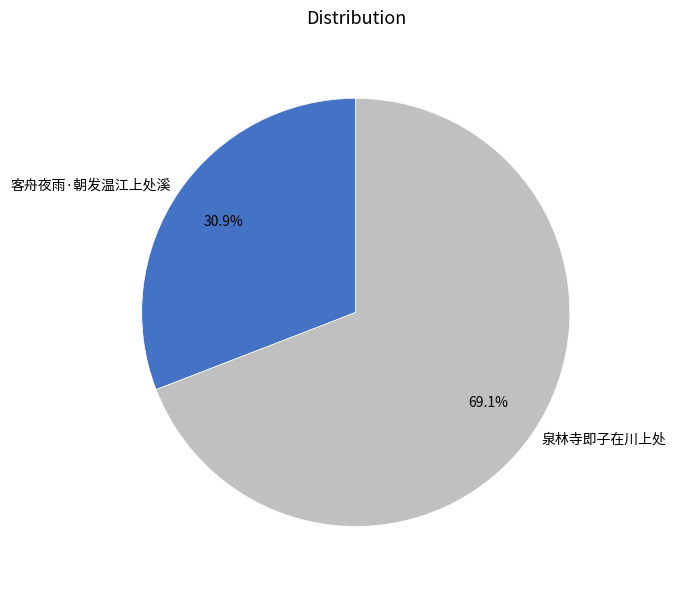

Combined, do 客舟夜雨·朝发温江上处溪 and 泉林寺即子在川上处 account for over 50%?

Yes